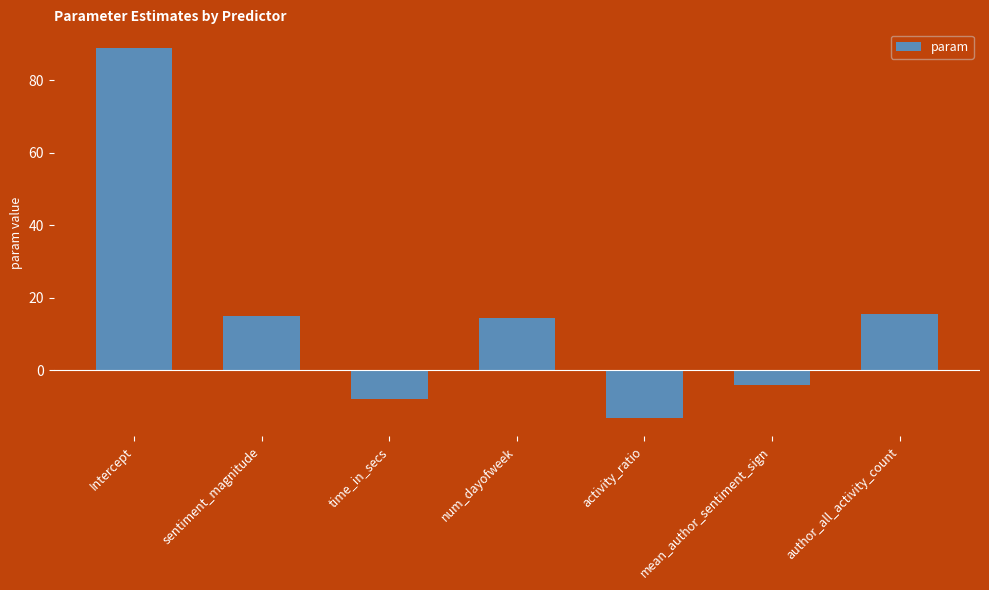

What position from the left is mean_author_sentiment_sign?

6